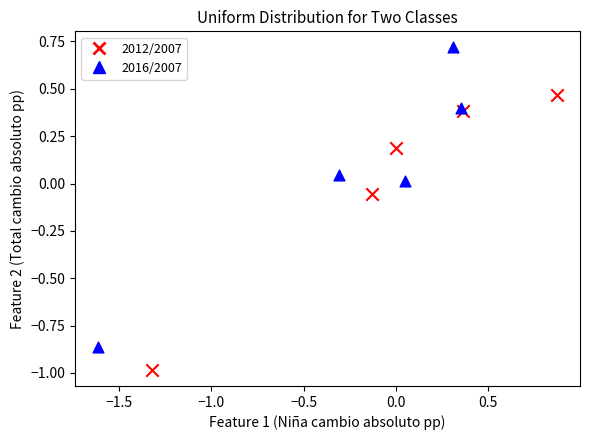

Which series reaches the minimum Y coordinate?

2012/2007